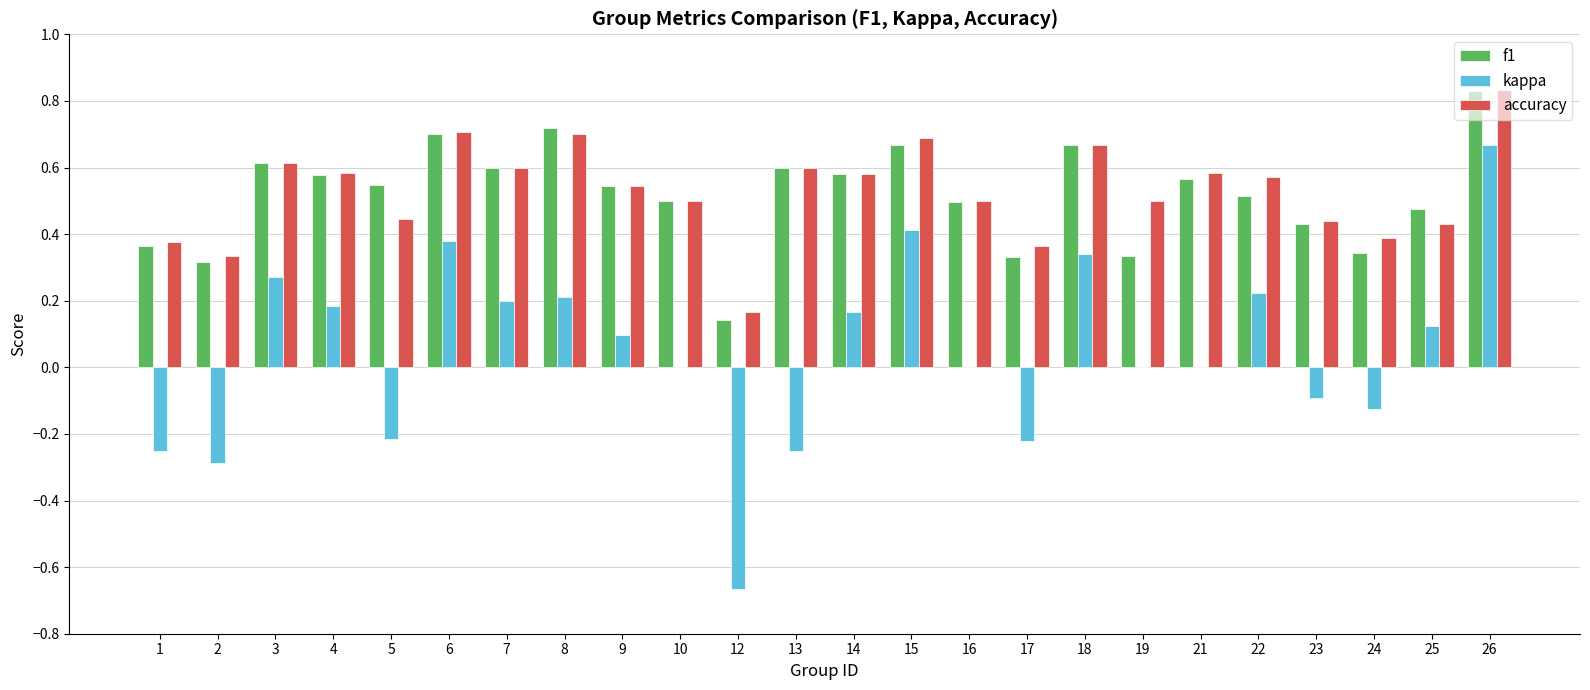

True or false: f1 has a value of 0.4 at 1.

True